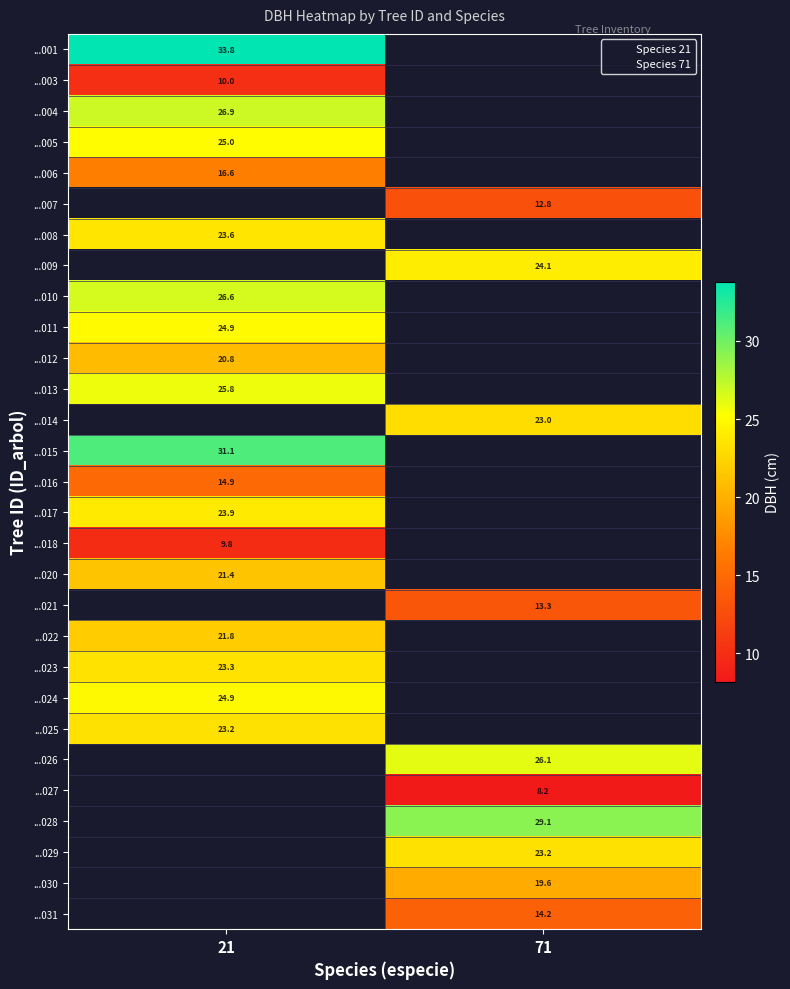

At how many categories does at least one series exceed 23?

2